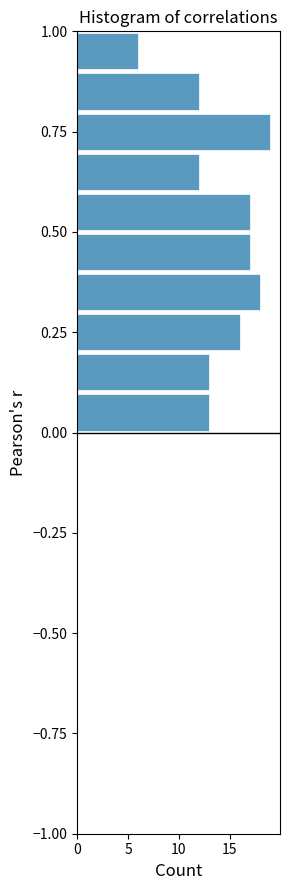

Read against the y-axis, roughly where is the centre of the longest bar?

0.75